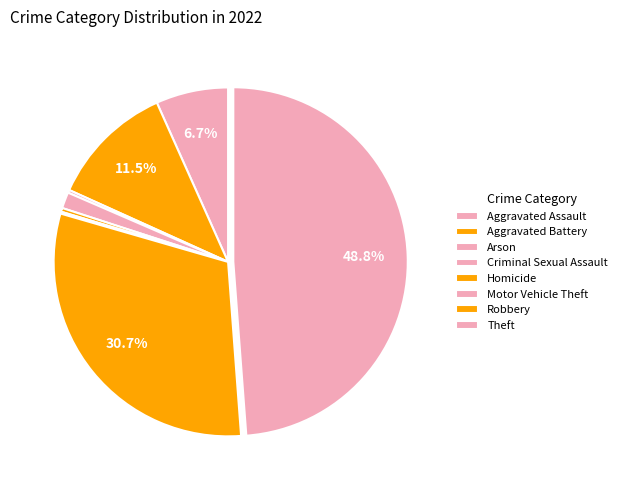

Is there a majority slice in this chart?

No